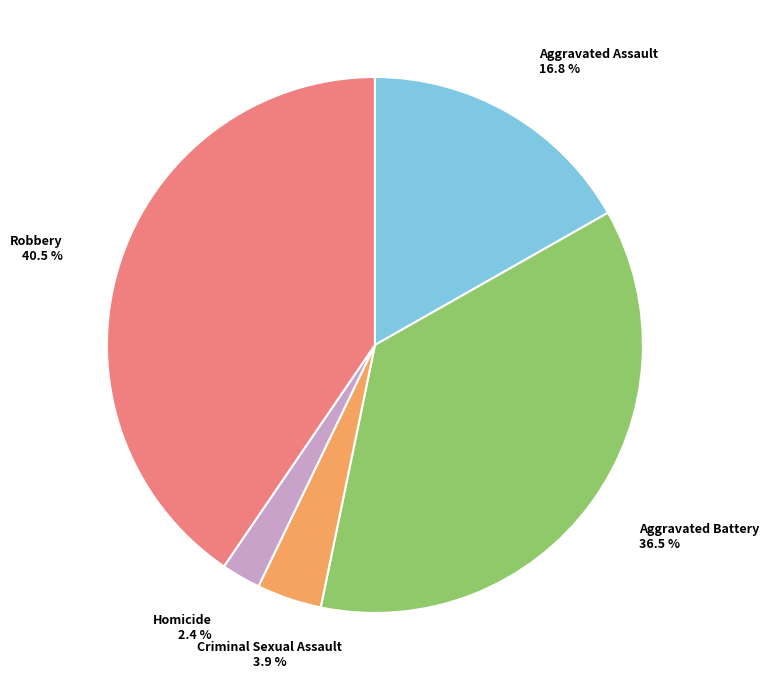

Does any single category account for the majority?

No